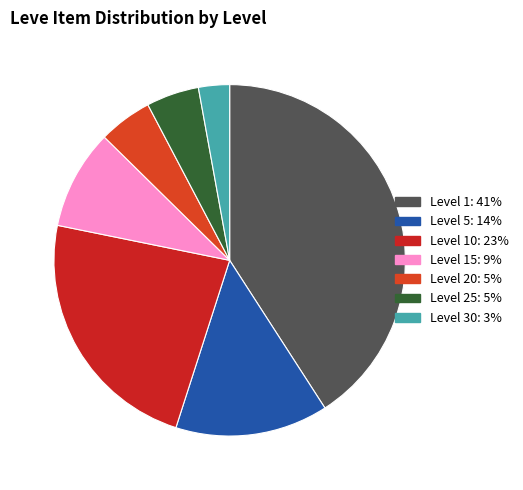

How many segments does this pie chart have?

7